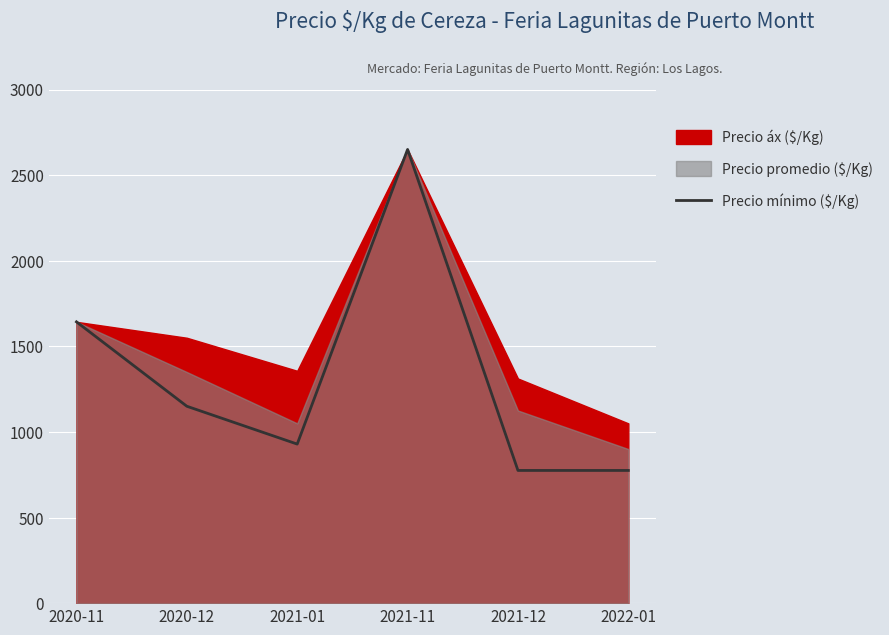

The value of Precio mínimo ($/Kg) at 2022-01 is 775. True or false?

True